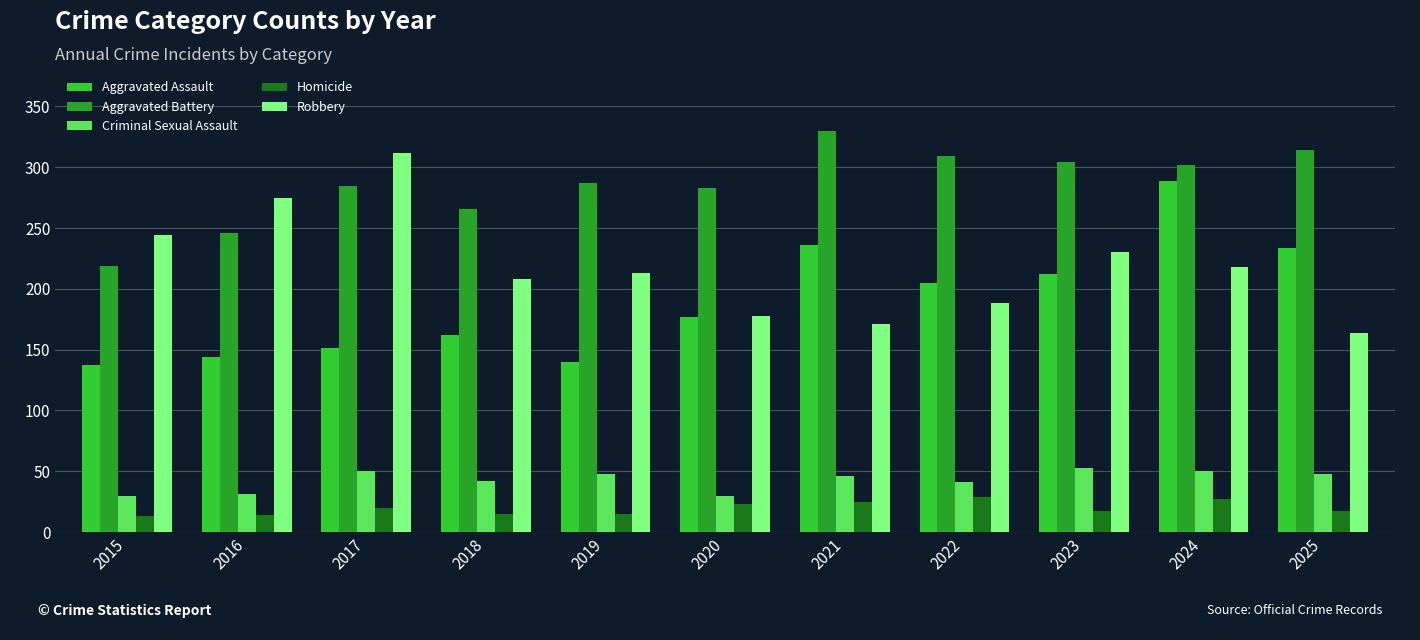

What is the total value across all series at 2016?

710